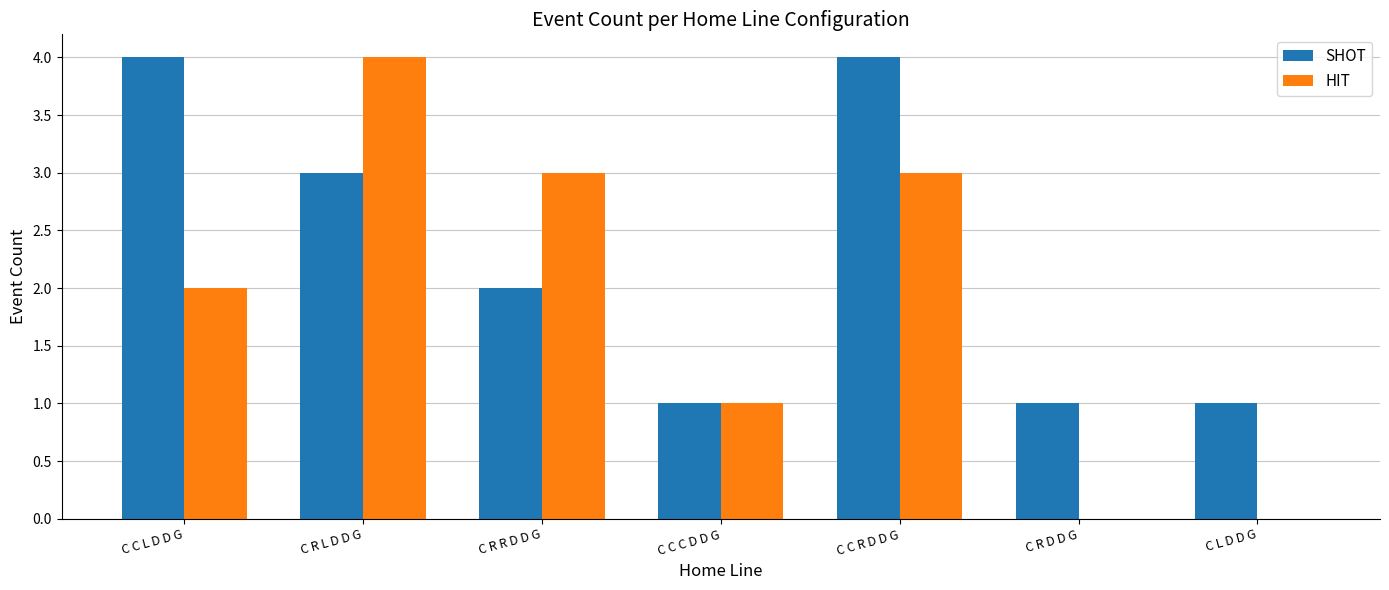

Reading left to right, extract all data points from this chart.

SHOT: 4	3	2	1	4	1	1
HIT: 2	4	3	1	3	0	0